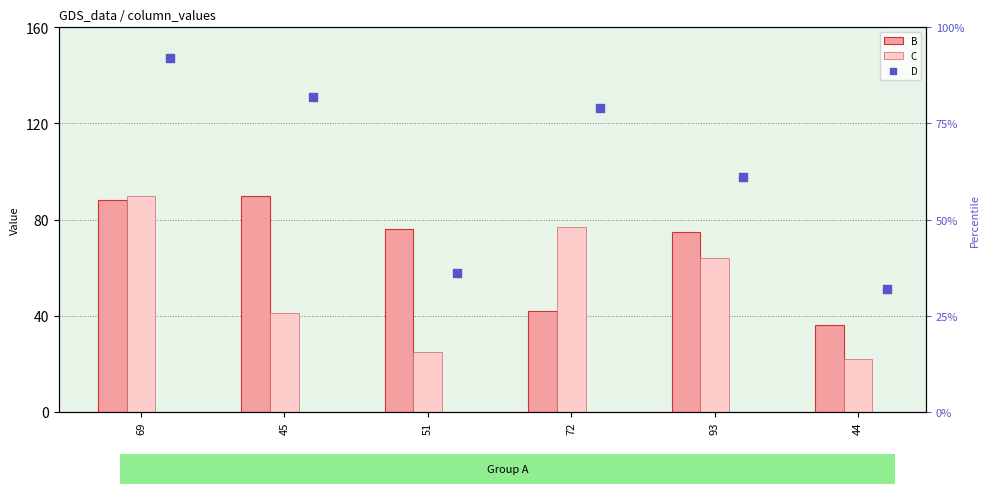

What are all the series names shown in the legend?

B, C, D